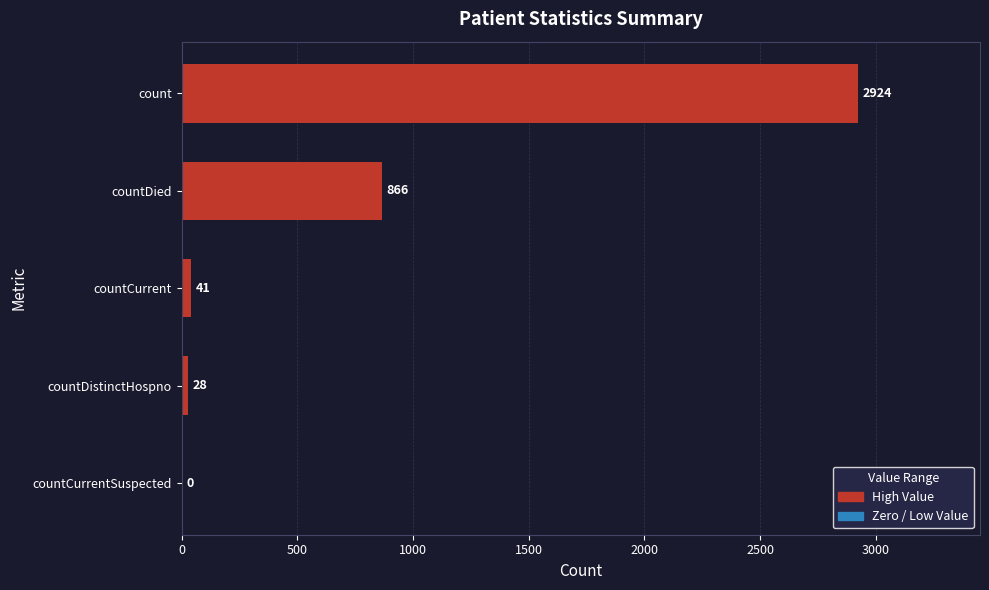

What is the sum of the values at countCurrent and countDied?

907